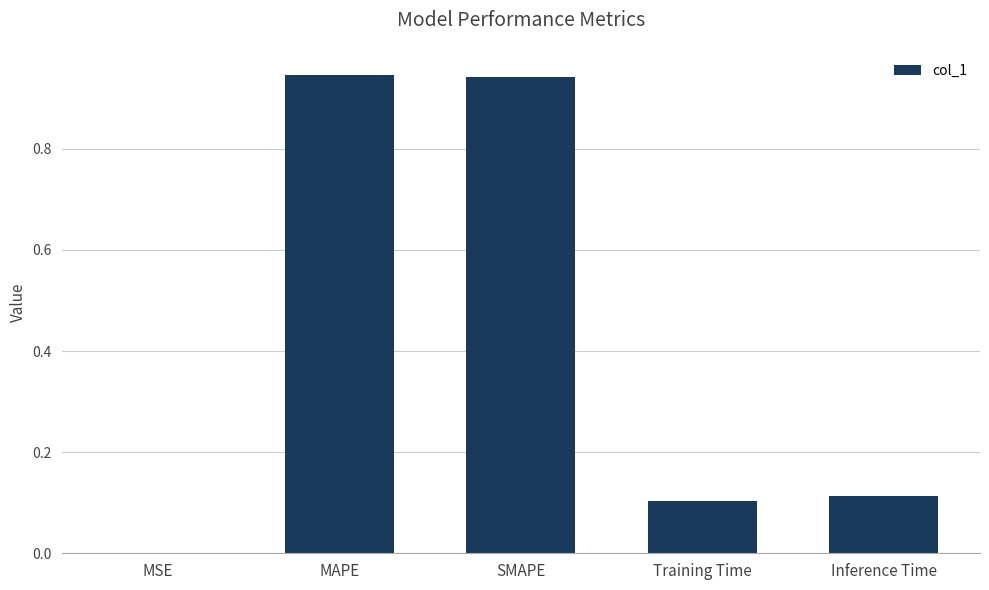

The chart shows a value of 0.4 at MAPE. True or false?

False